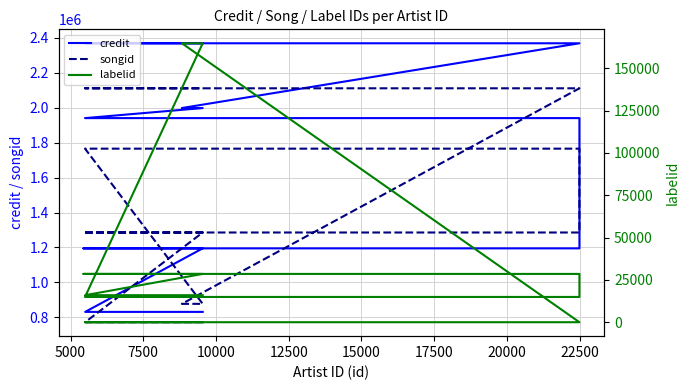

What are all the series names shown in the legend?

credit, songid, labelid